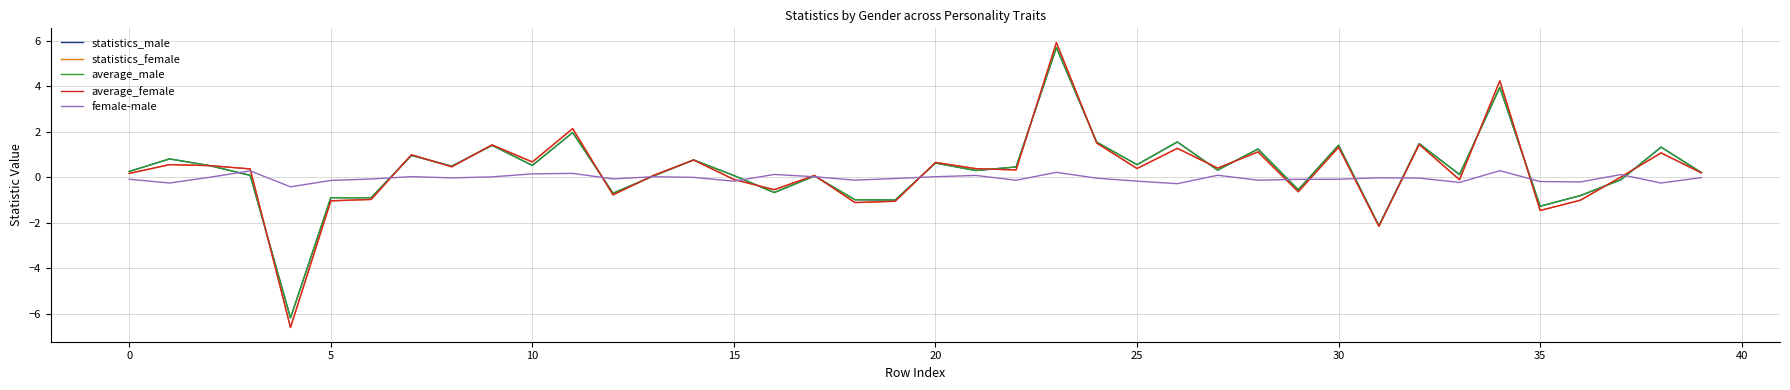

What is the smallest value displayed?

-6.6